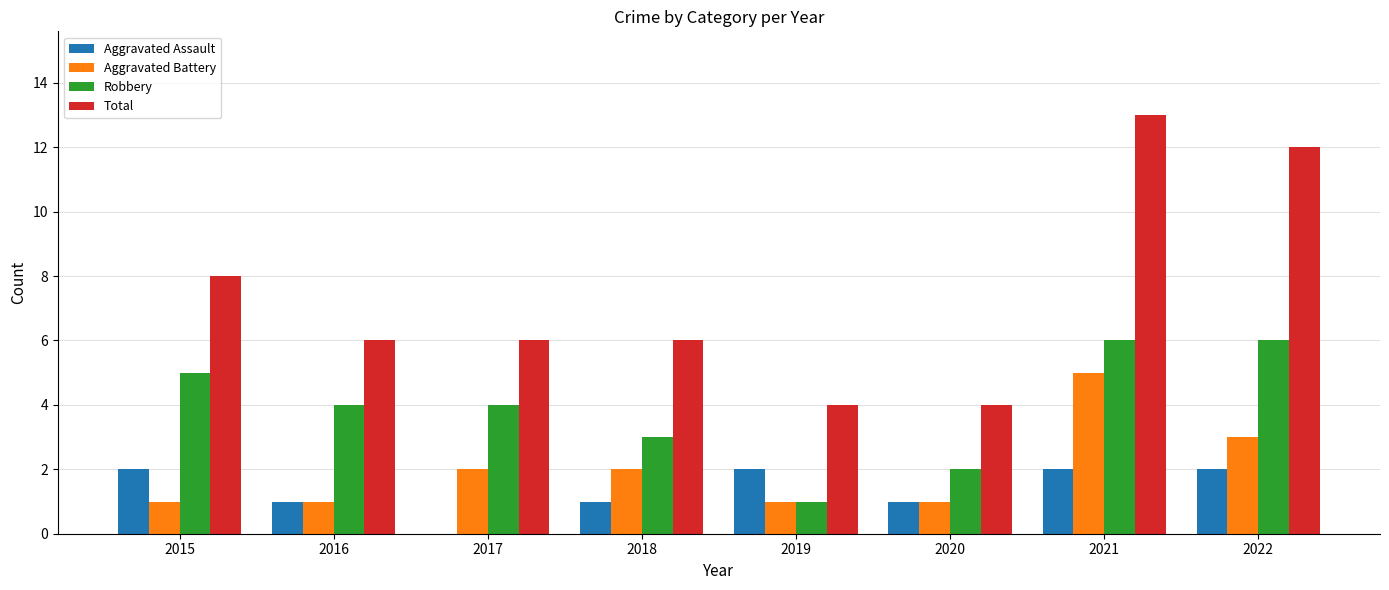

What is the spread (max minus min) of values at 2017?

6